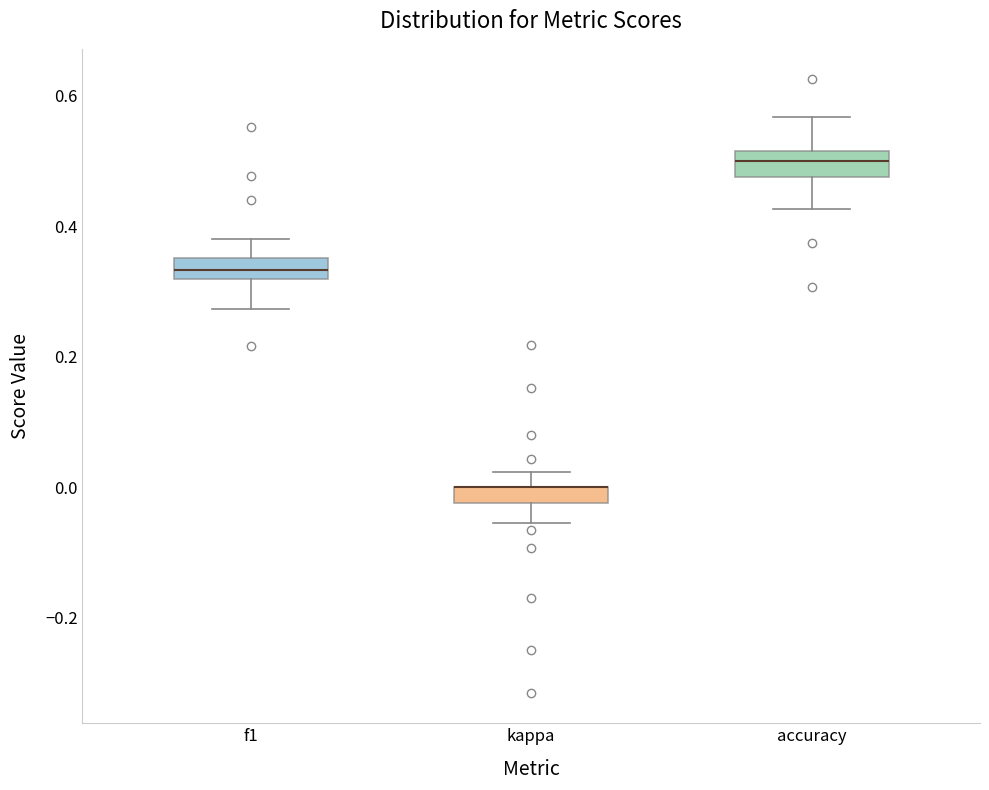

Where is the lower edge of the box for kappa on the y-axis? The values are not printed on the chart, so give them approximately, as read against the axis.

-0.02